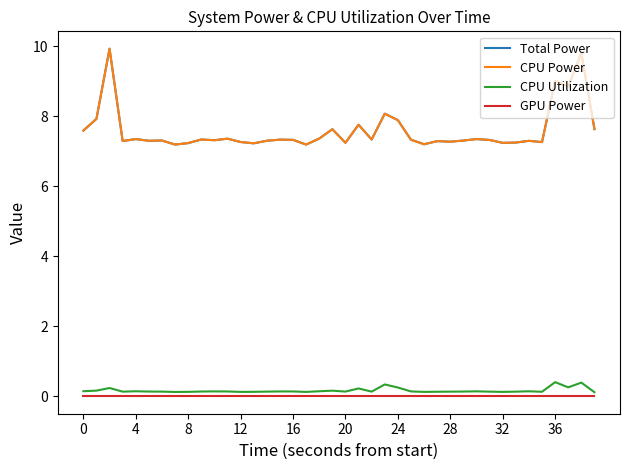

Is this an area chart (filled region under the line)?

No